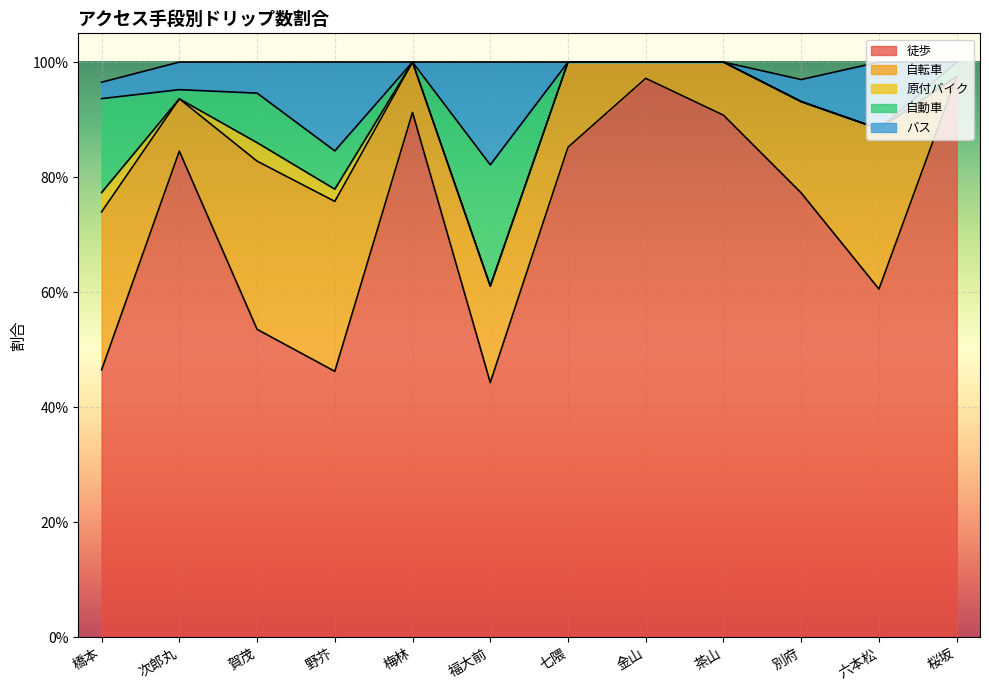

Which series has the largest total across all categories?

徒歩